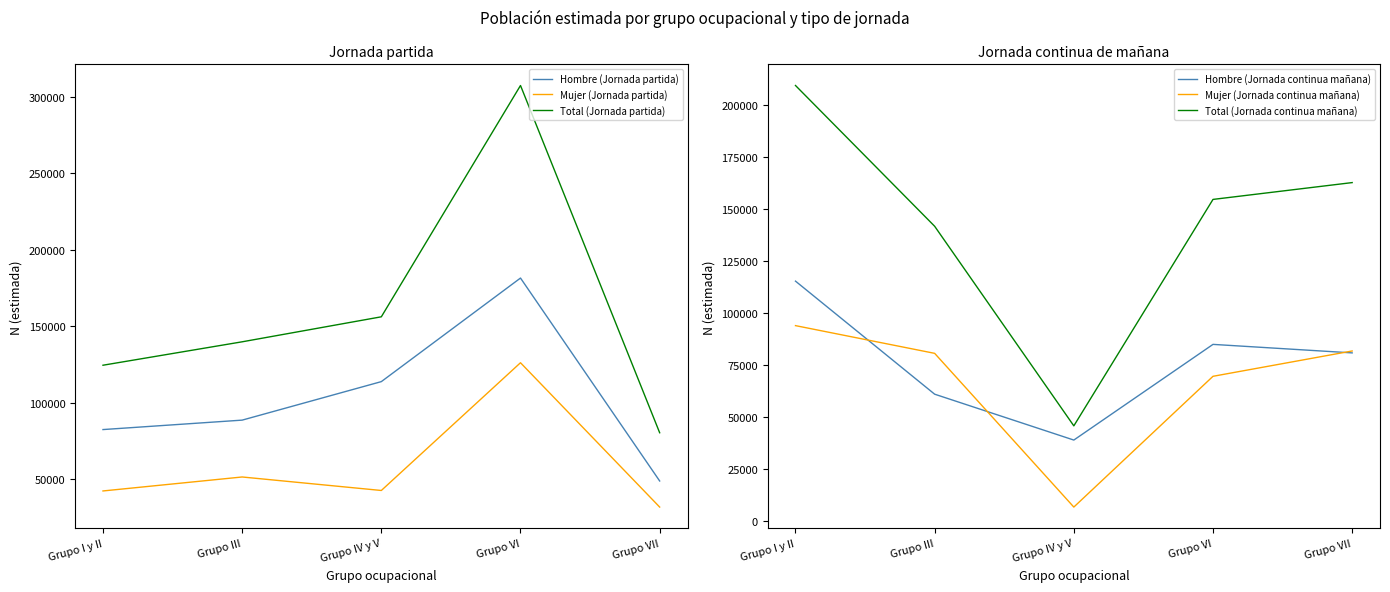

Between which two adjacent categories do Hombre (Jornada partida) and Hombre (Jornada continua mañana) first intersect?

Grupo I y II and Grupo III